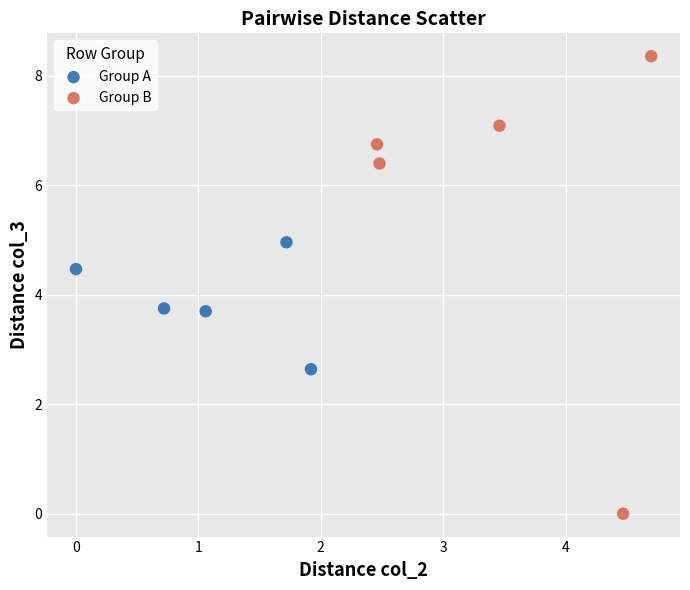

Which series reaches the maximum Y coordinate?

Group B